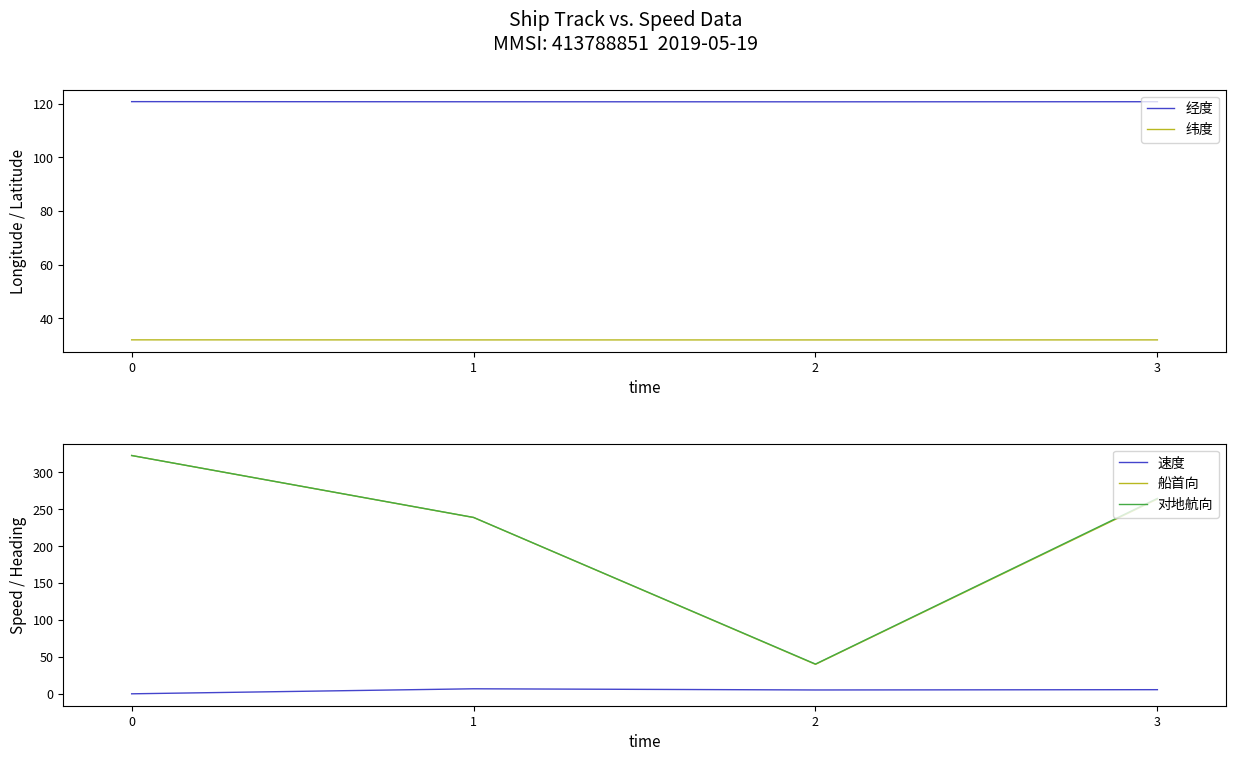

True or false: 经度 has a value of 173.0 at 0.

False